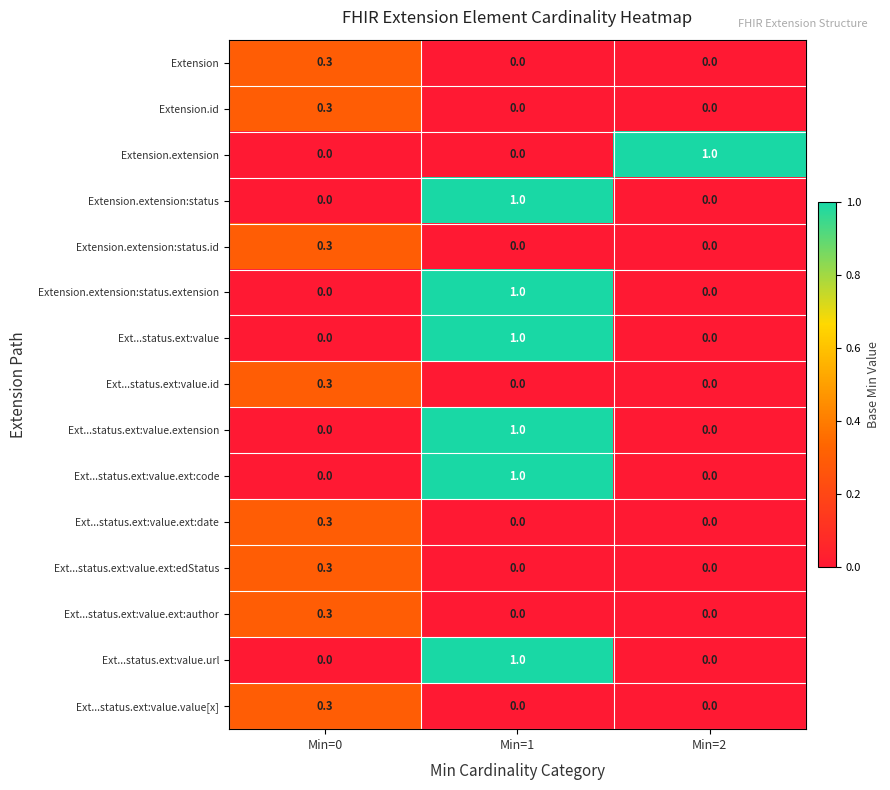

Is it true that Extension.extension:status equals 0.2 at Min=1?

False